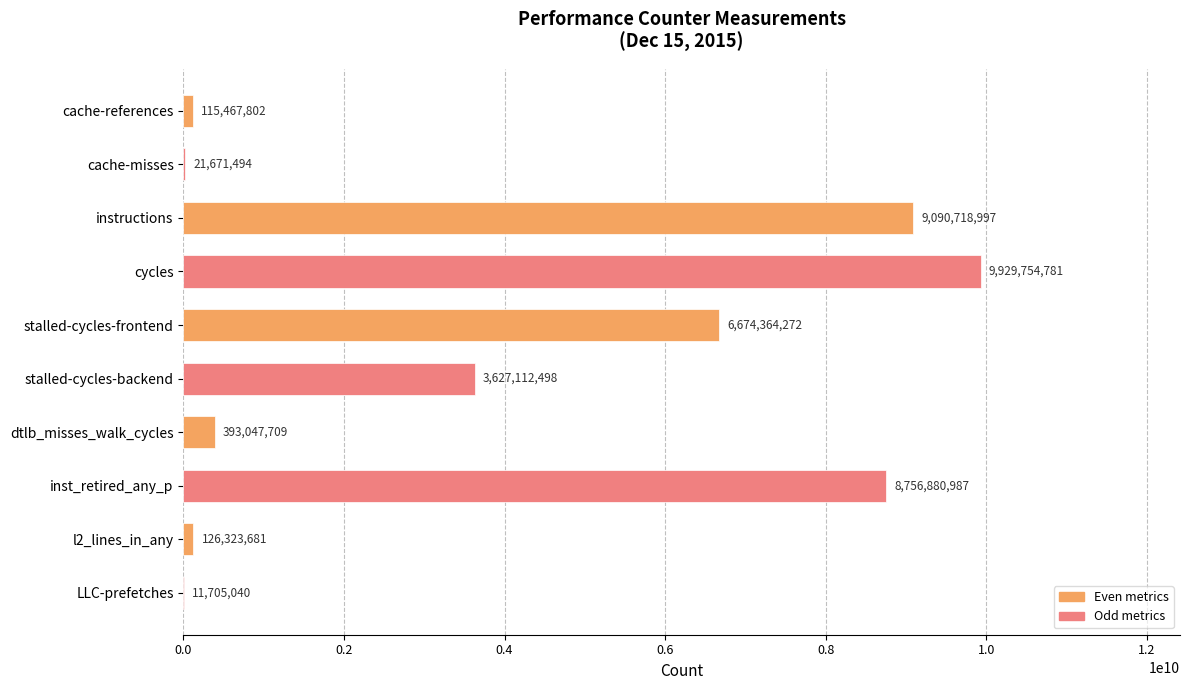

The chart shows a value of 126323681 at l2_lines_in_any. True or false?

True